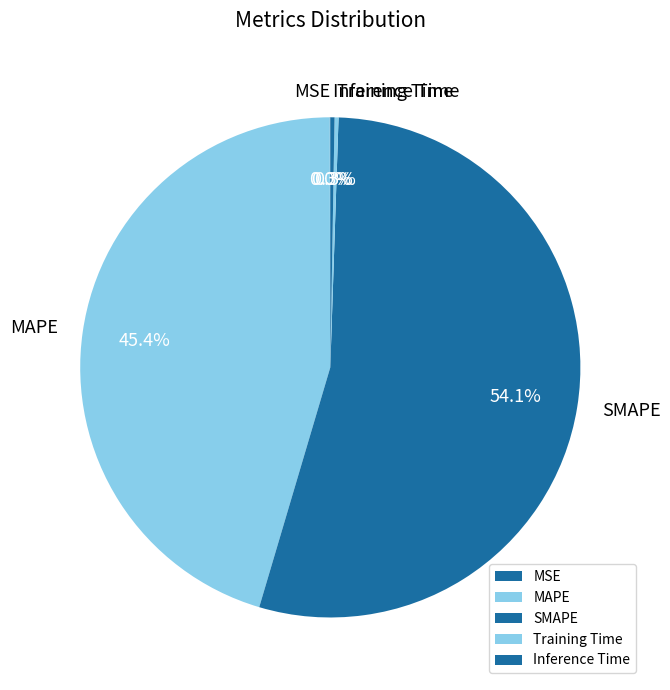

Which category has the biggest portion of the pie?

SMAPE